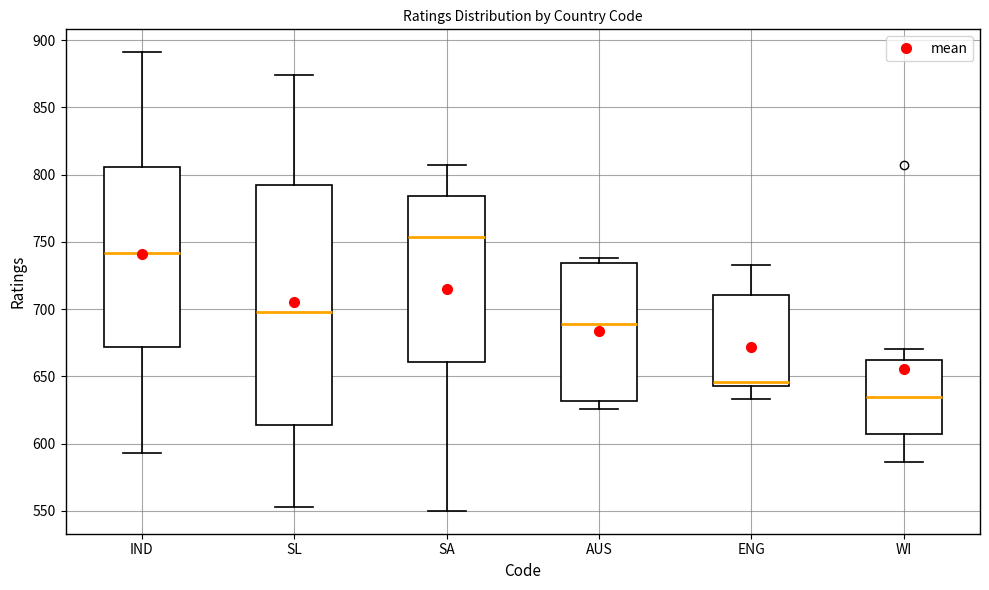

Reading left to right, transcribe this box plot: for each box, give where its median line is, the range the box spans, and where its two whiskers end, as read against the y-axis. The values are not printed on the chart, so give them approximately, as read against the axis.

IND: median 740, box 670 to 805, whiskers 595 to 890
SL: median 700, box 615 to 790, whiskers 555 to 875
SA: median 755, box 660 to 785, whiskers 550 to 805
AUS: median 690, box 630 to 735, whiskers 625 to 740
ENG: median 645 (just above the box's lower edge), box 645 to 710, whiskers 635 to 735
WI: median 635, box 605 to 665, whiskers 585 to 670